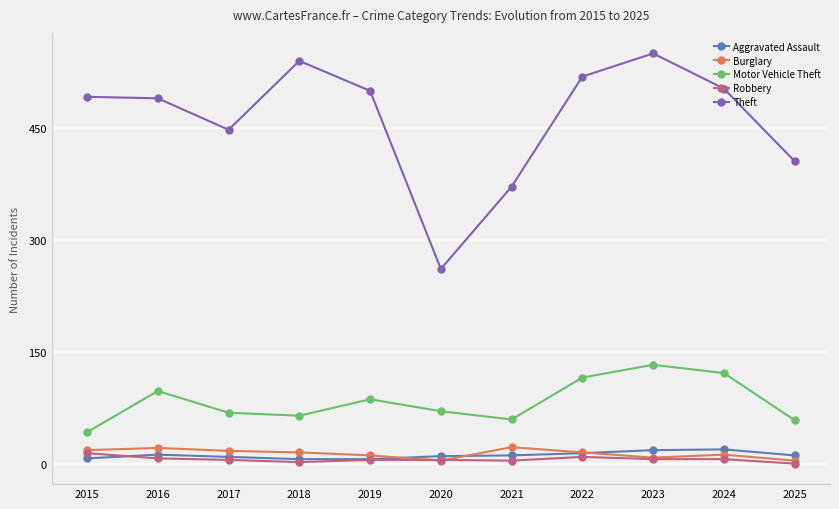

What is the value of the Robbery point at the 5th from the left?

6